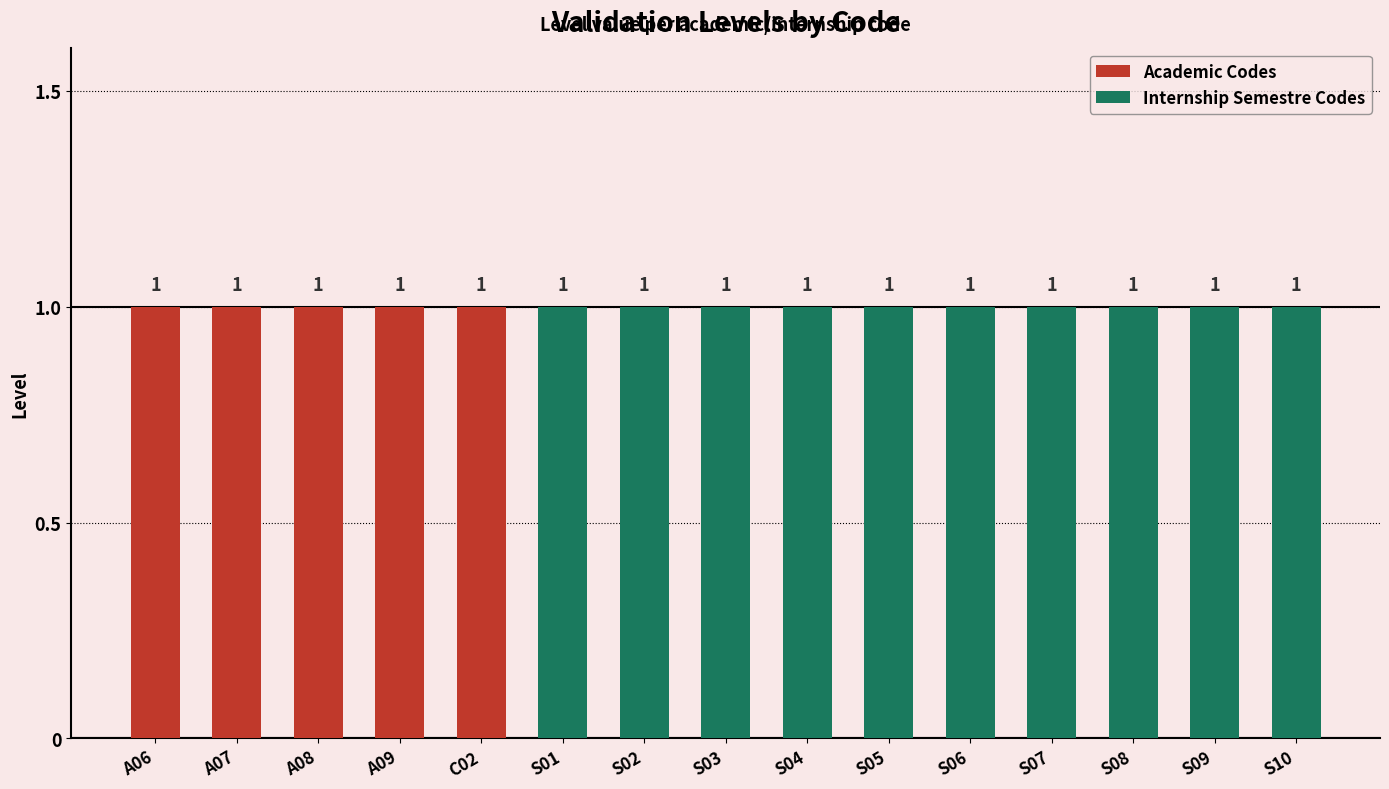

Rank the series by their maximum value, from lowest to highest.

Academic Codes, Internship Semestre Codes